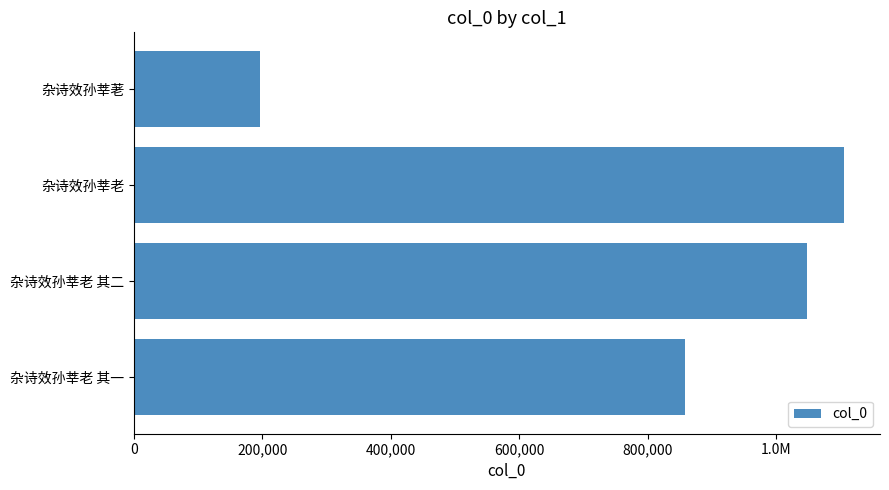

What is the sum of all values?

3205920